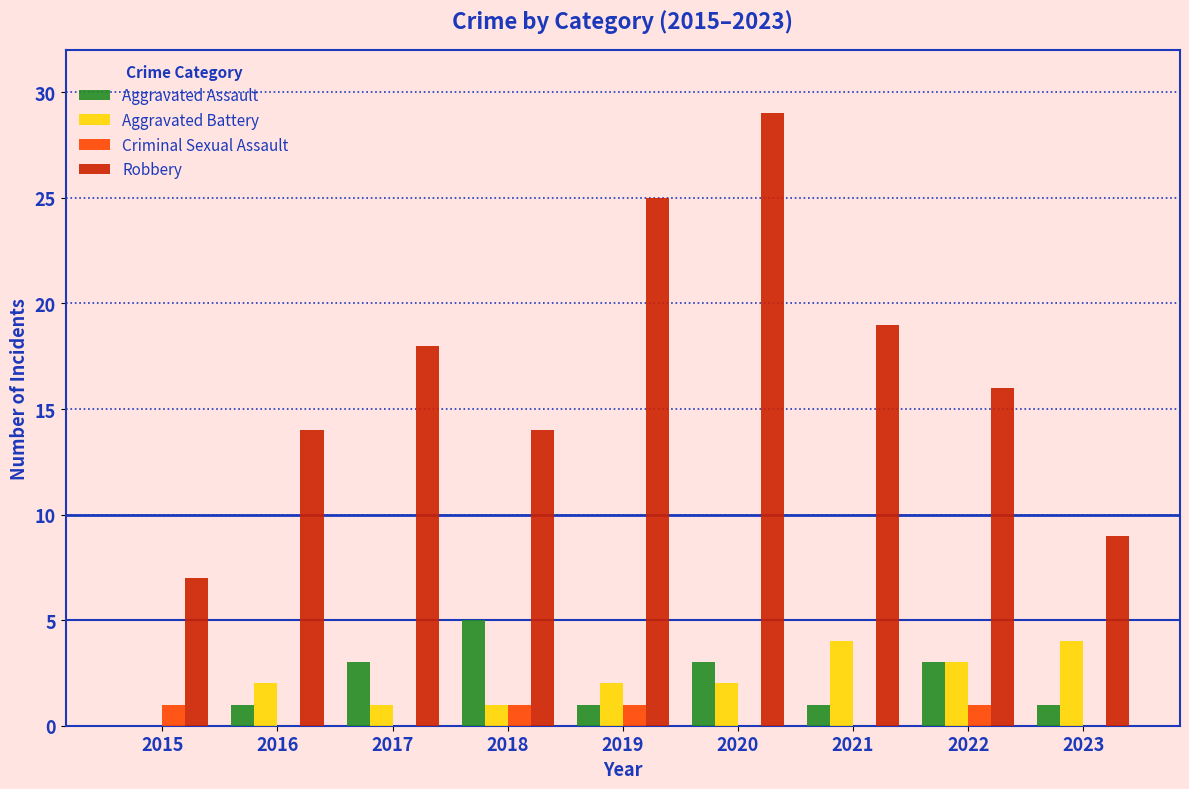

How many data points does each series have?

9